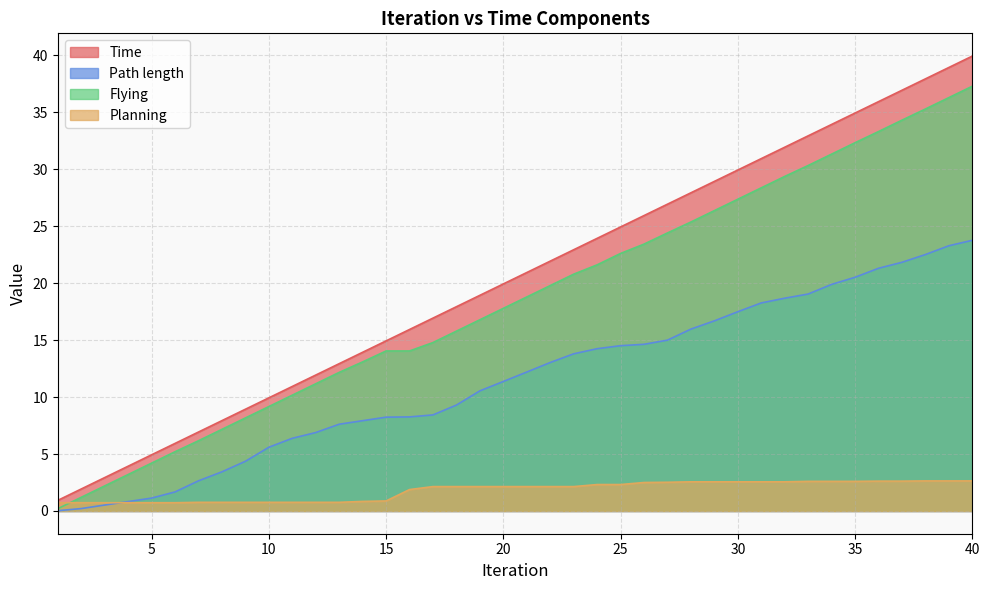

What is the value of the Time point at the 1st from the left?

0.9